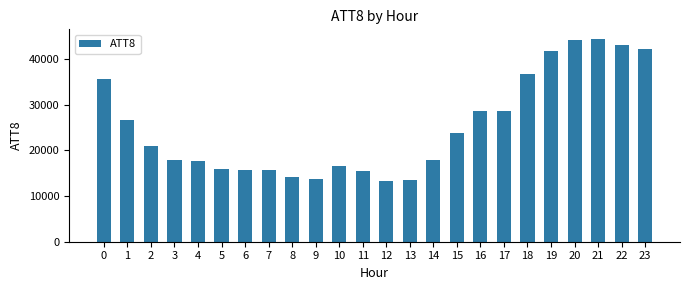

Is it true that the value at 4 is 24676?

False